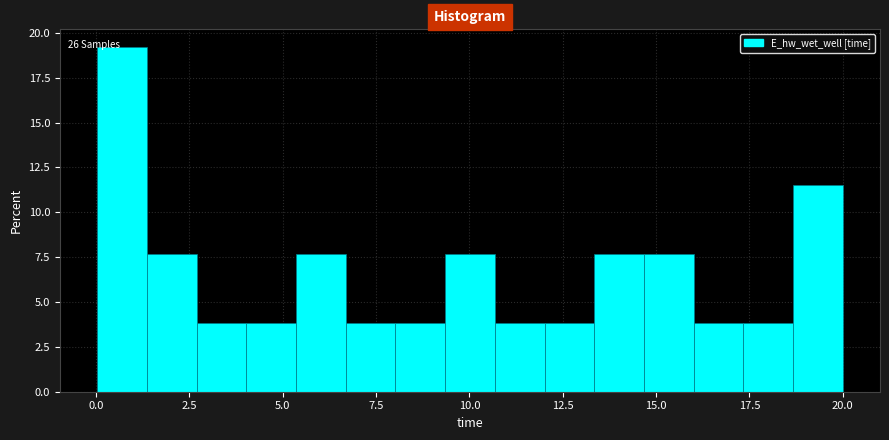

Around what value on the x-axis is the tallest bar? Give the approximate position of its centre, as read against the axis.

0.5